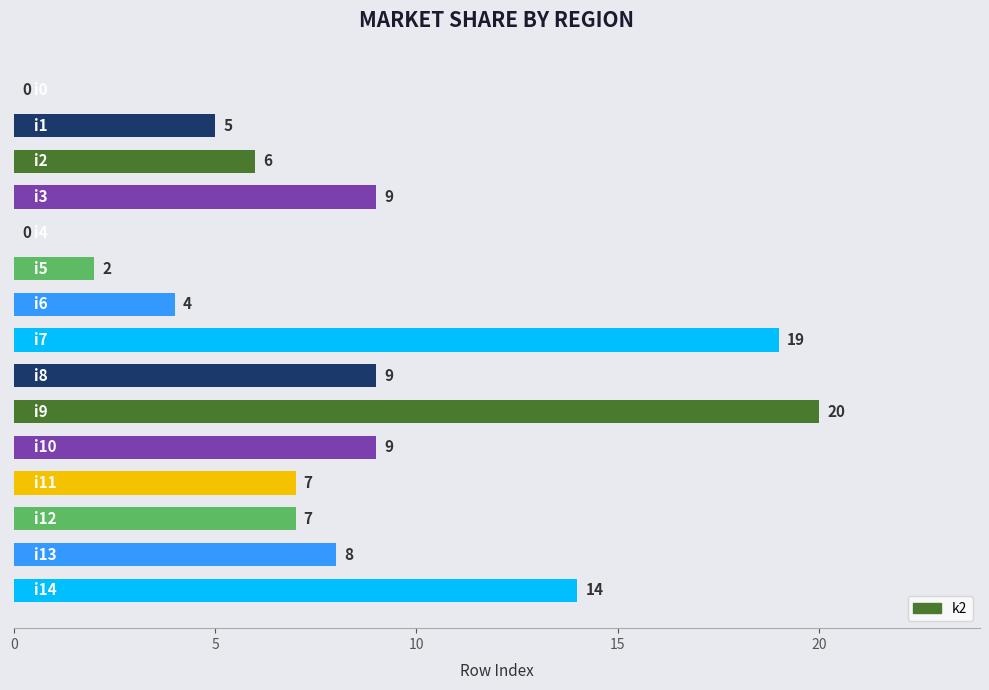

How many series are shown in this chart?

1